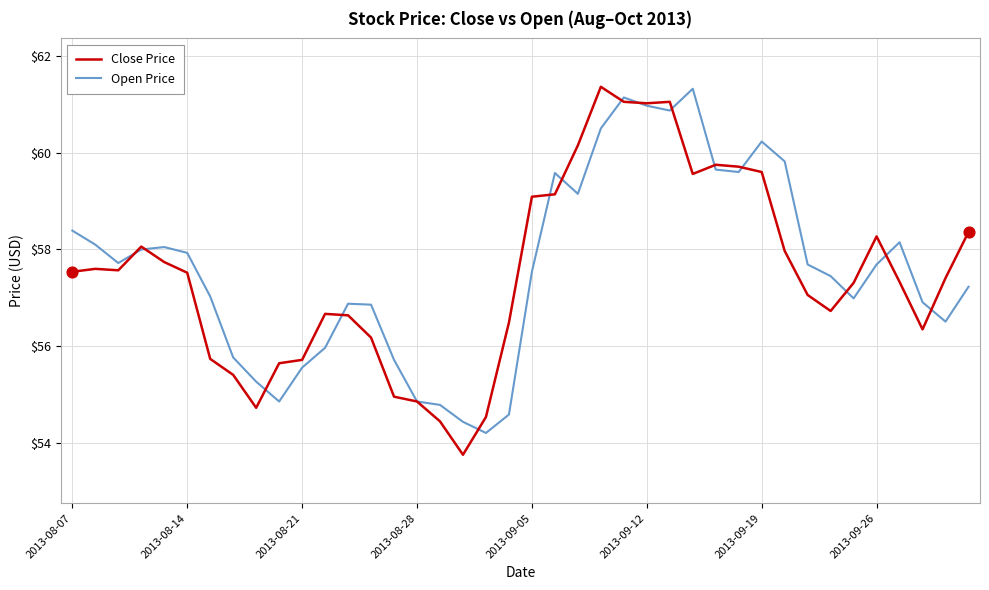

Which series has the largest total across all categories?

Open Price